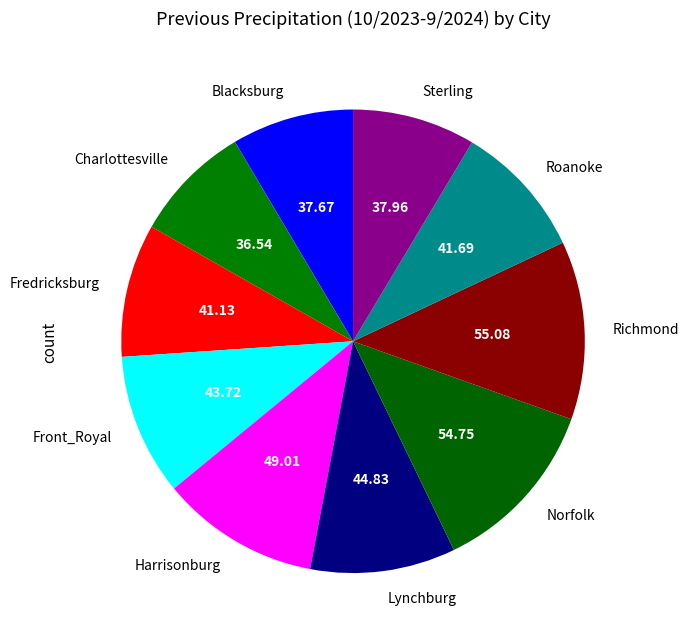

Approximately how many times larger is the value at Richmond compared to Lynchburg?

1.2